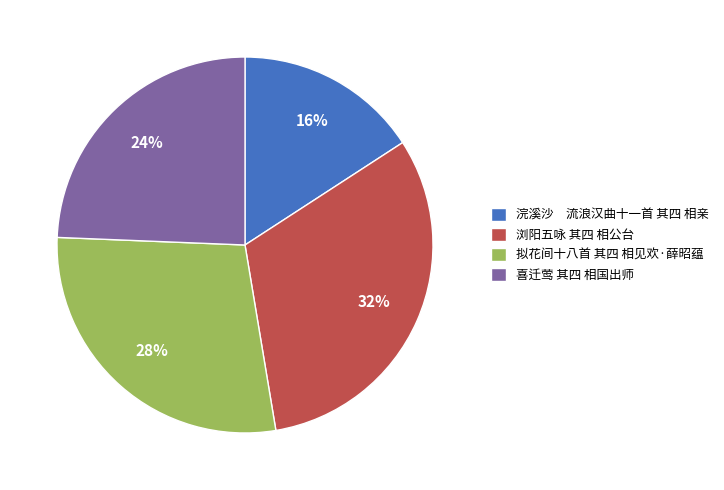

Is there a majority slice in this chart?

No